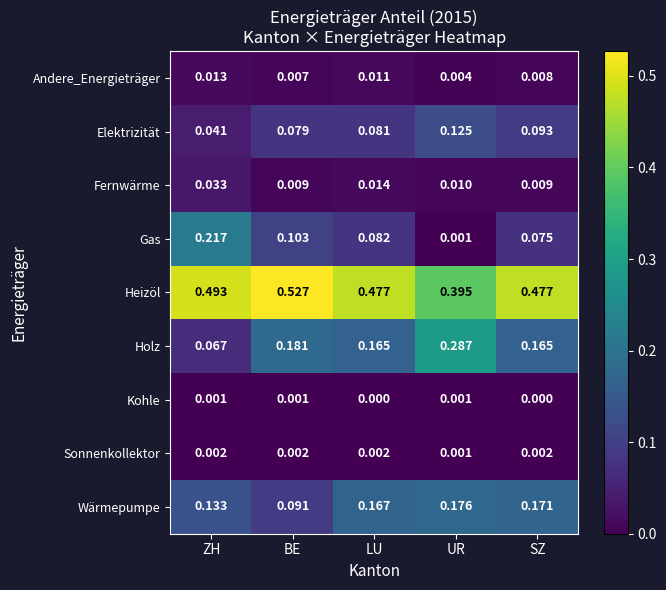

Where is Andere_Energieträger nearest to the value 0?

UR